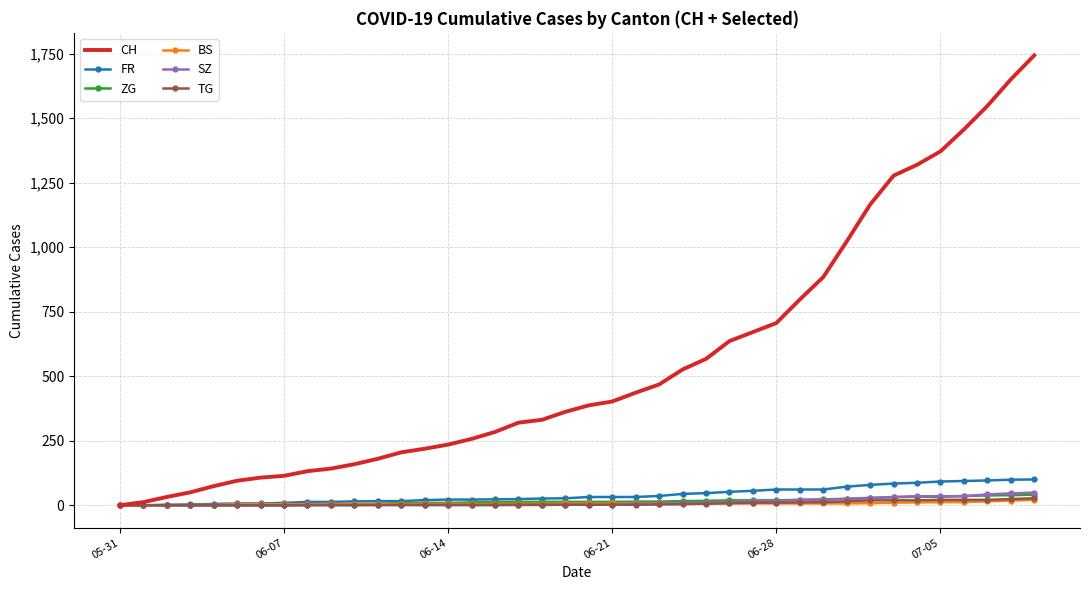

Which series has the largest range (max minus min)?

CH